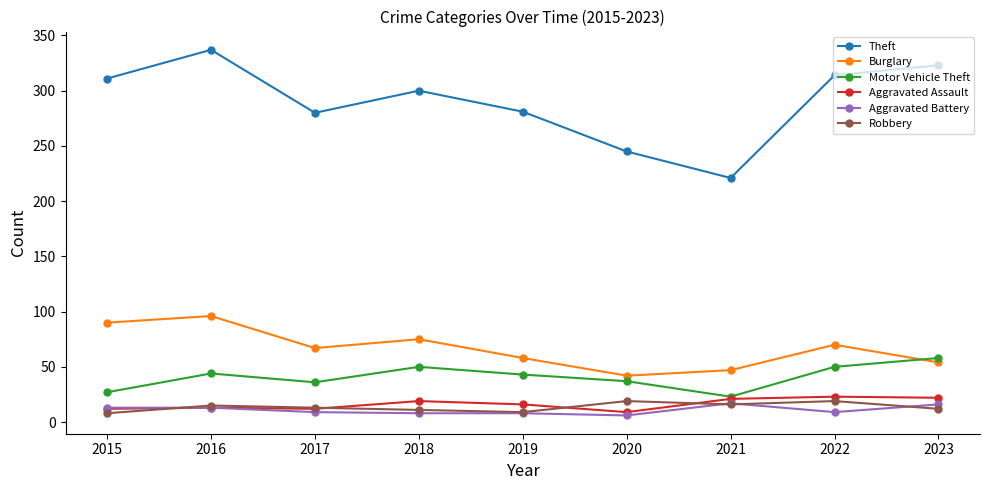

Does the chart display data point markers on the line(s)?

Yes